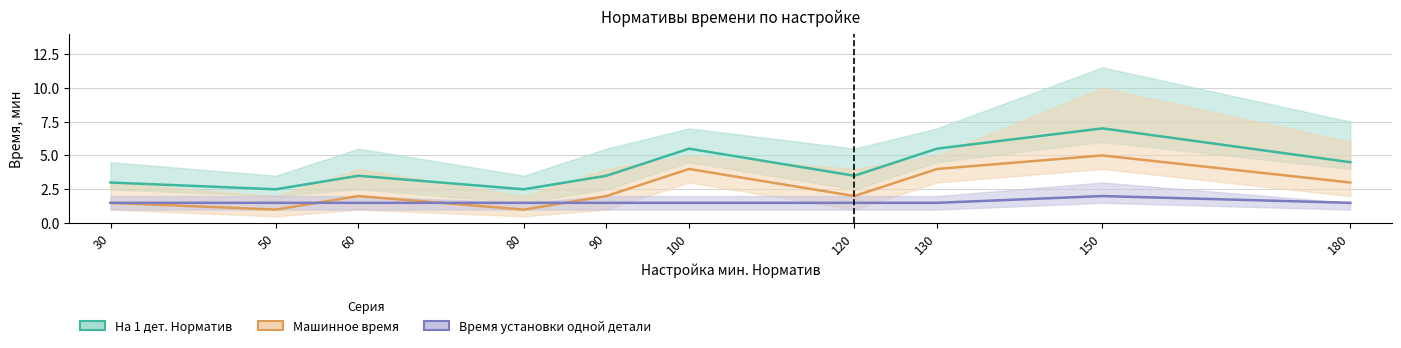

What is the value of the Время установки одной детали point at the 8th from the left?

1.5